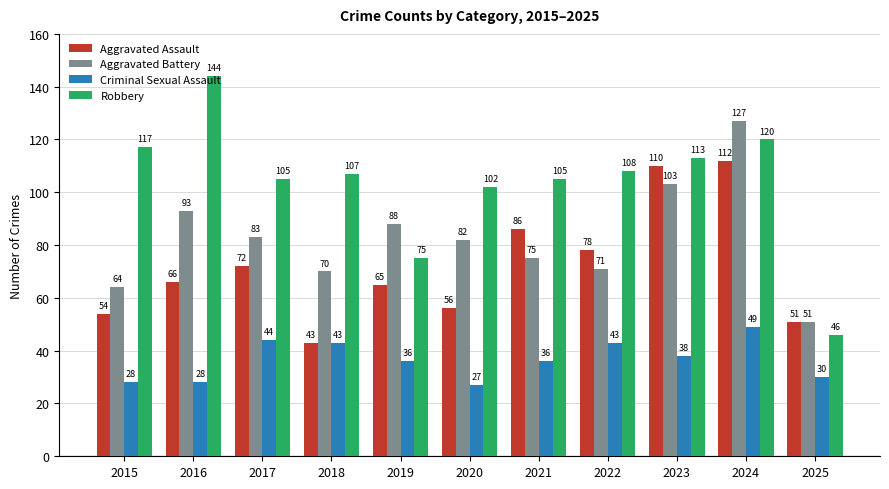

Which category has the lowest value in the Aggravated Assault series?

2018